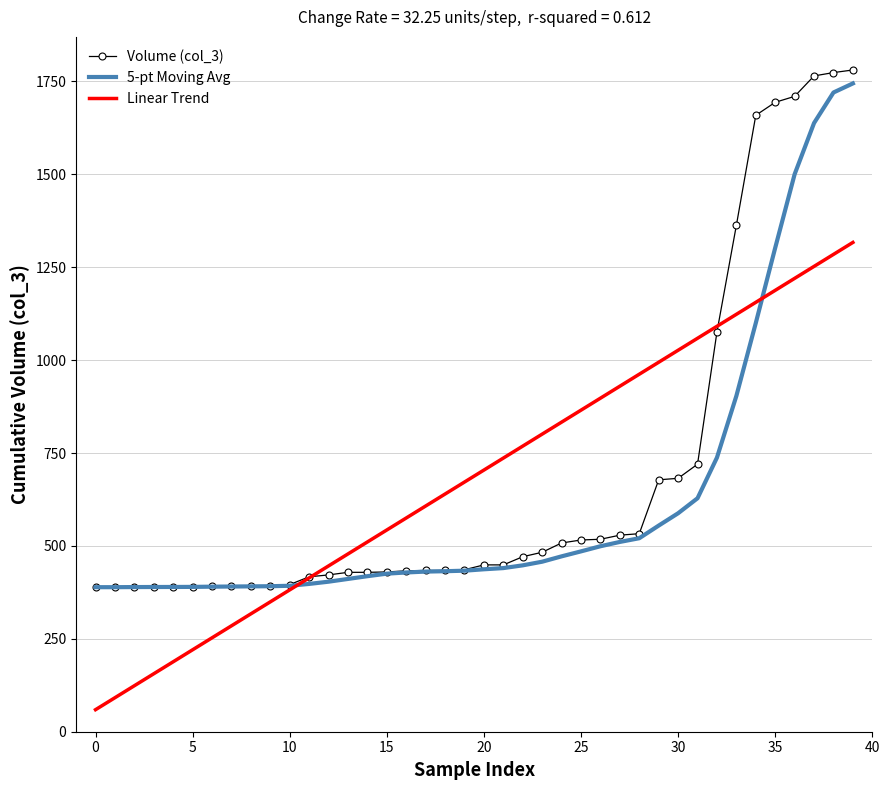

Which series has the largest range (max minus min)?

Volume (col_3)